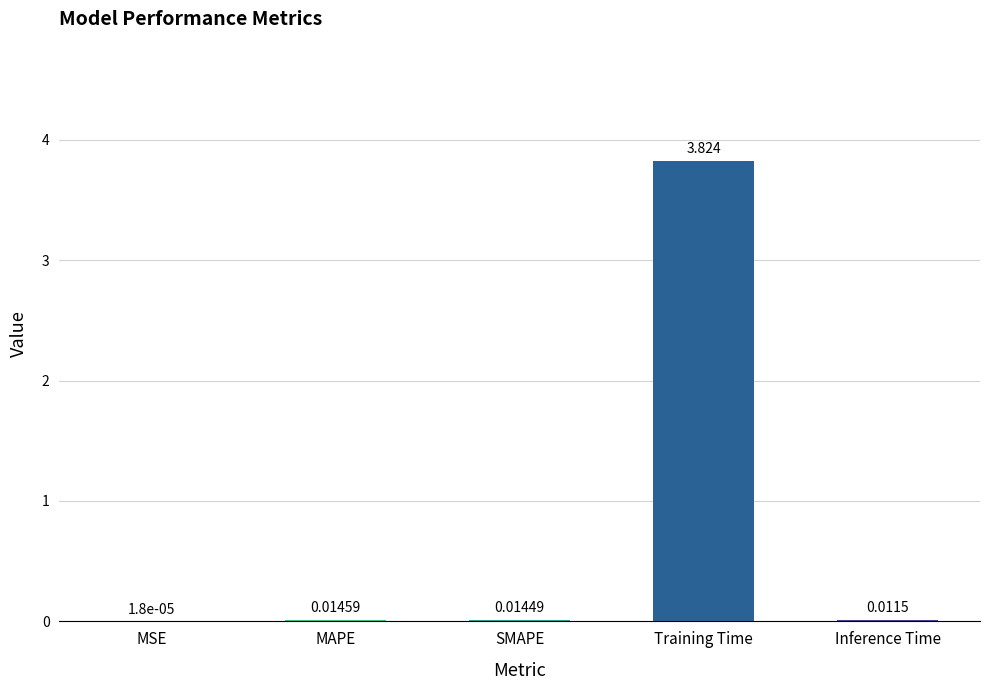

How many distinct data groups are displayed?

1